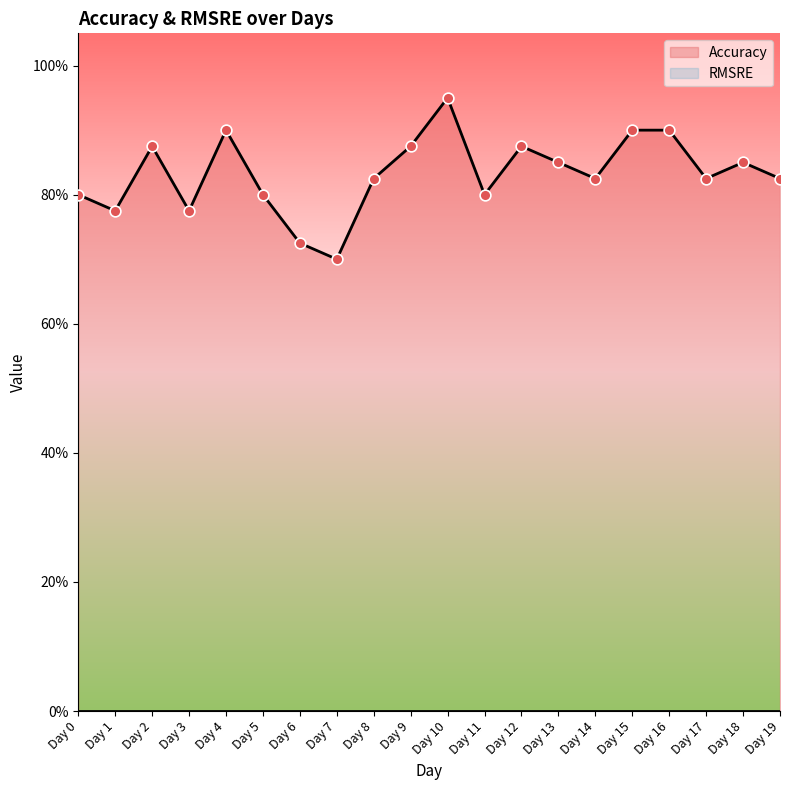

Which has a higher value, Day 12 or Day 6?

Day 12